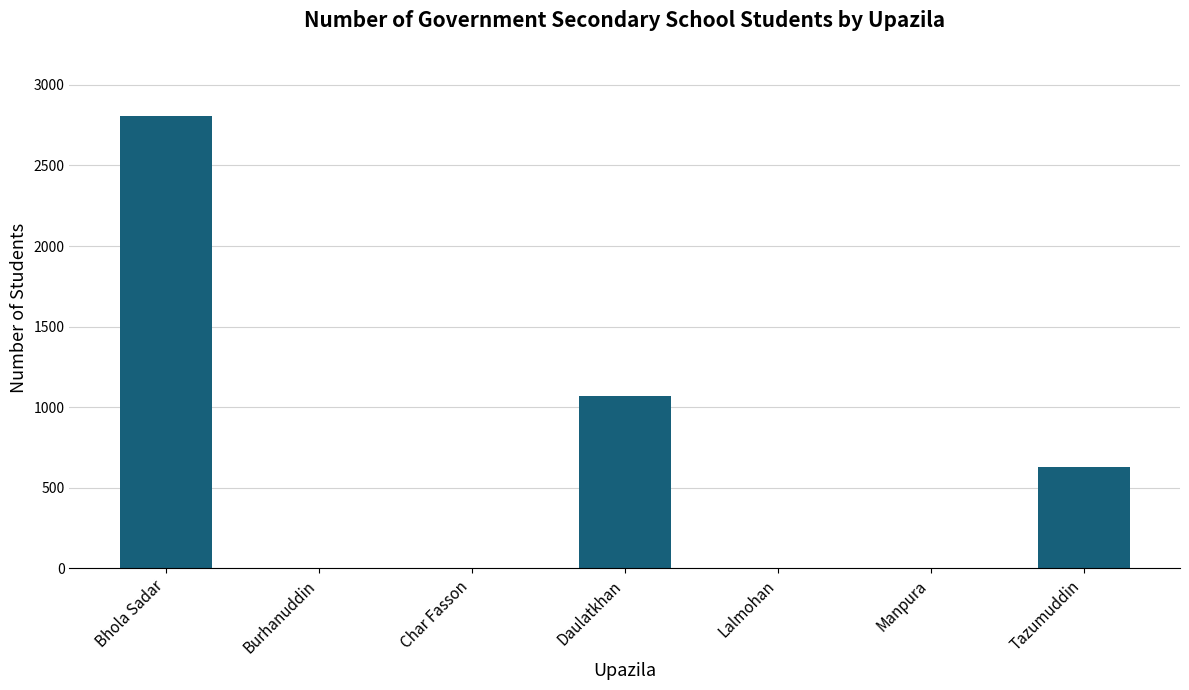

The chart shows a value of 950 at Burhanuddin. True or false?

False